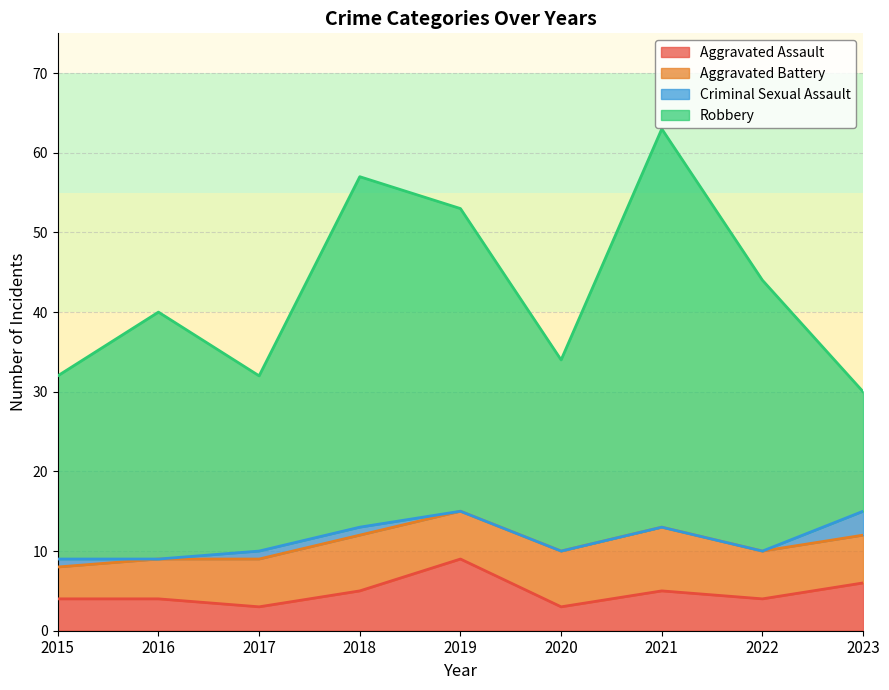

The value of Aggravated Assault at 2019 is 9. True or false?

True